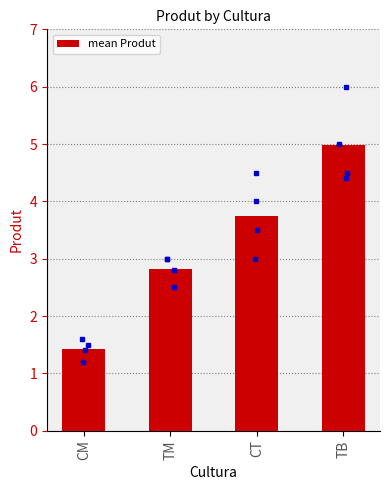

How many values are below 3?

2